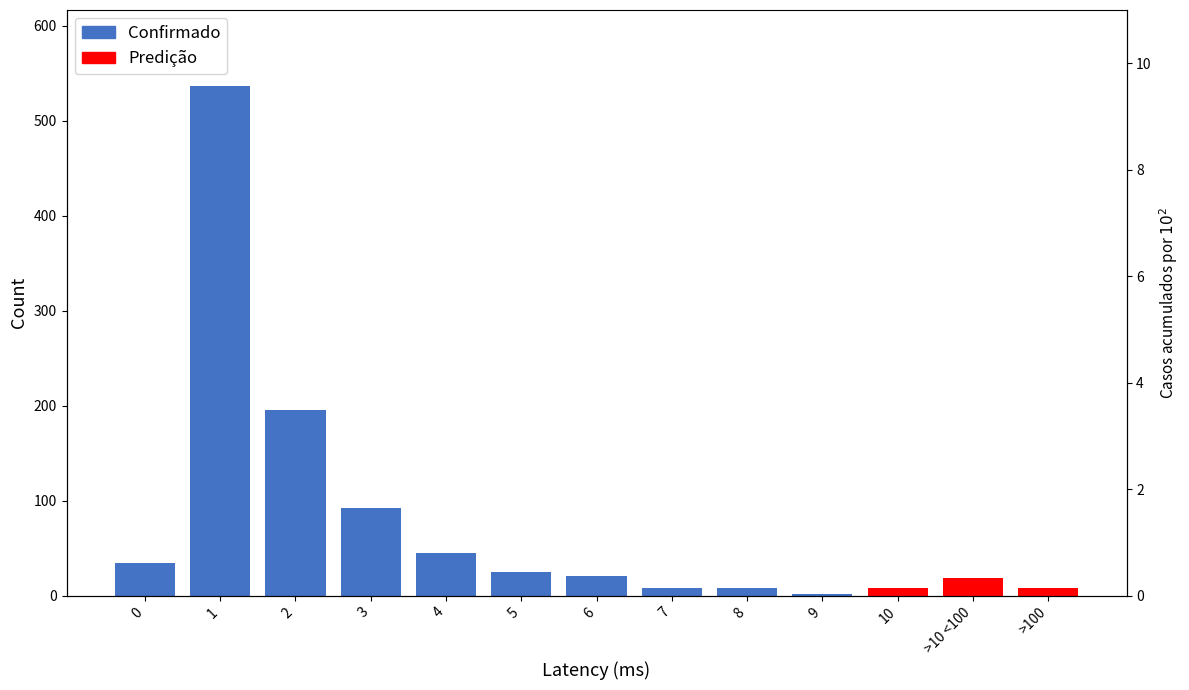

Which has a higher value, >10 <100 or >100?

>10 <100